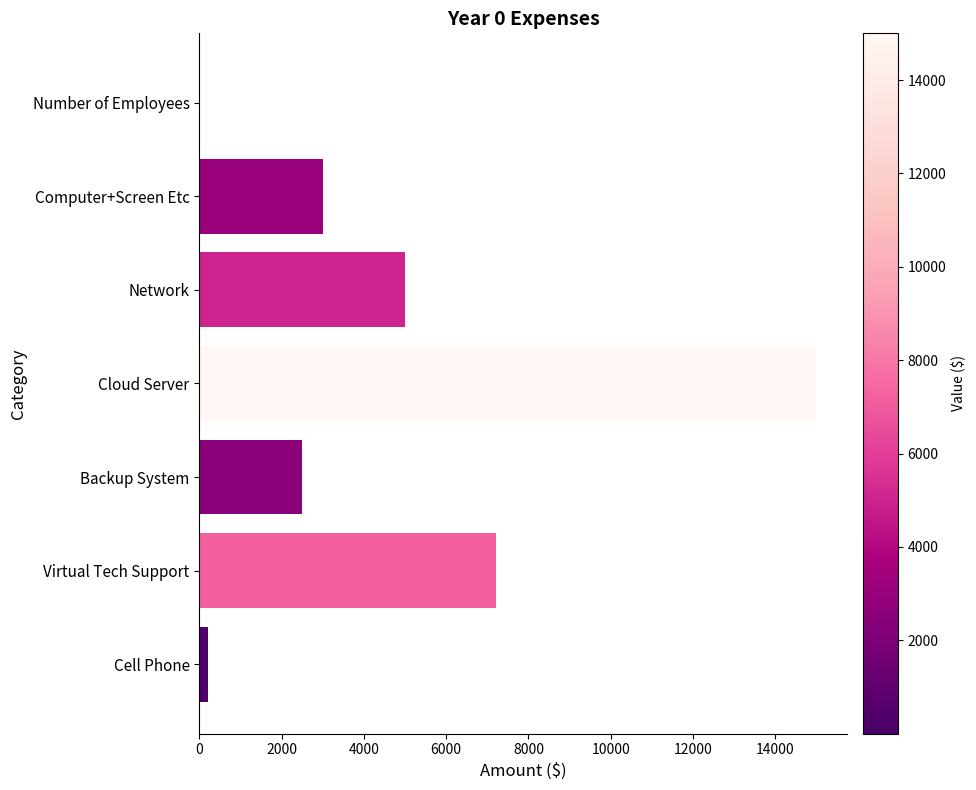

The value at Network is 3311. True or false?

False